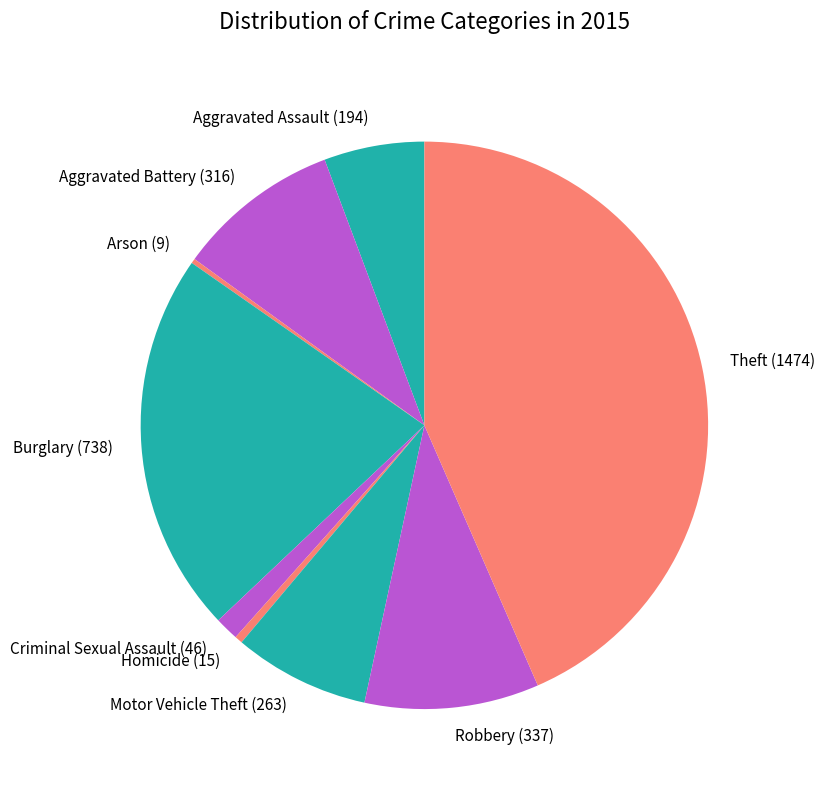

Do Motor Vehicle Theft (263) and Burglary (738) together represent more than half of the pie?

No